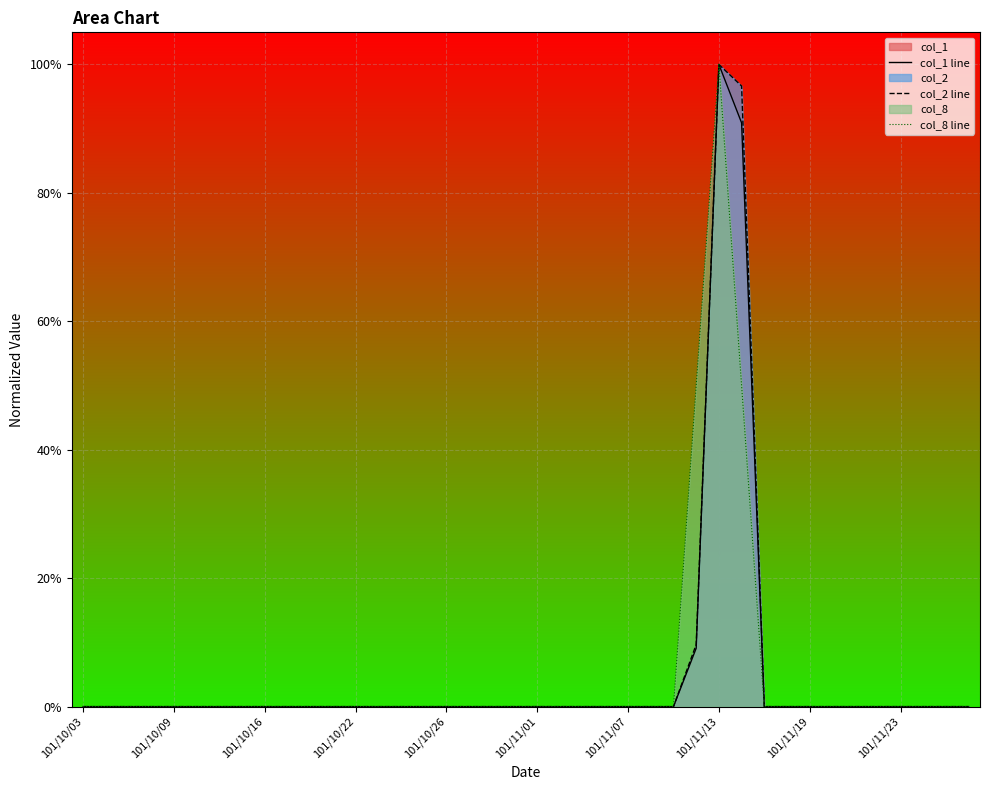

Reading left to right, extract all data points from this chart.

col_1 line: 0.0	0.0	0.0	0.0	0.0	0.0	0.0	0.0	0.0	0.0	0.0	0.0	0.0	0.0	0.0	0.0	0.0	0.0	0.0	0.0	0.0	0.0	0.0	0.0	0.0	0.0	0.0	0.1	1.0	0.9	0.0	0.0	0.0	0.0	0.0	0.0	0.0	0.0	0.0	0.0
col_2 line: 0.0	0.0	0.0	0.0	0.0	0.0	0.0	0.0	0.0	0.0	0.0	0.0	0.0	0.0	0.0	0.0	0.0	0.0	0.0	0.0	0.0	0.0	0.0	0.0	0.0	0.0	0.0	0.1	1.0	1.0	0.0	0.0	0.0	0.0	0.0	0.0	0.0	0.0	0.0	0.0
col_8 line: 0.0	0.0	0.0	0.0	0.0	0.0	0.0	0.0	0.0	0.0	0.0	0.0	0.0	0.0	0.0	0.0	0.0	0.0	0.0	0.0	0.0	0.0	0.0	0.0	0.0	0.0	0.0	0.5	1.0	0.5	0.0	0.0	0.0	0.0	0.0	0.0	0.0	0.0	0.0	0.0